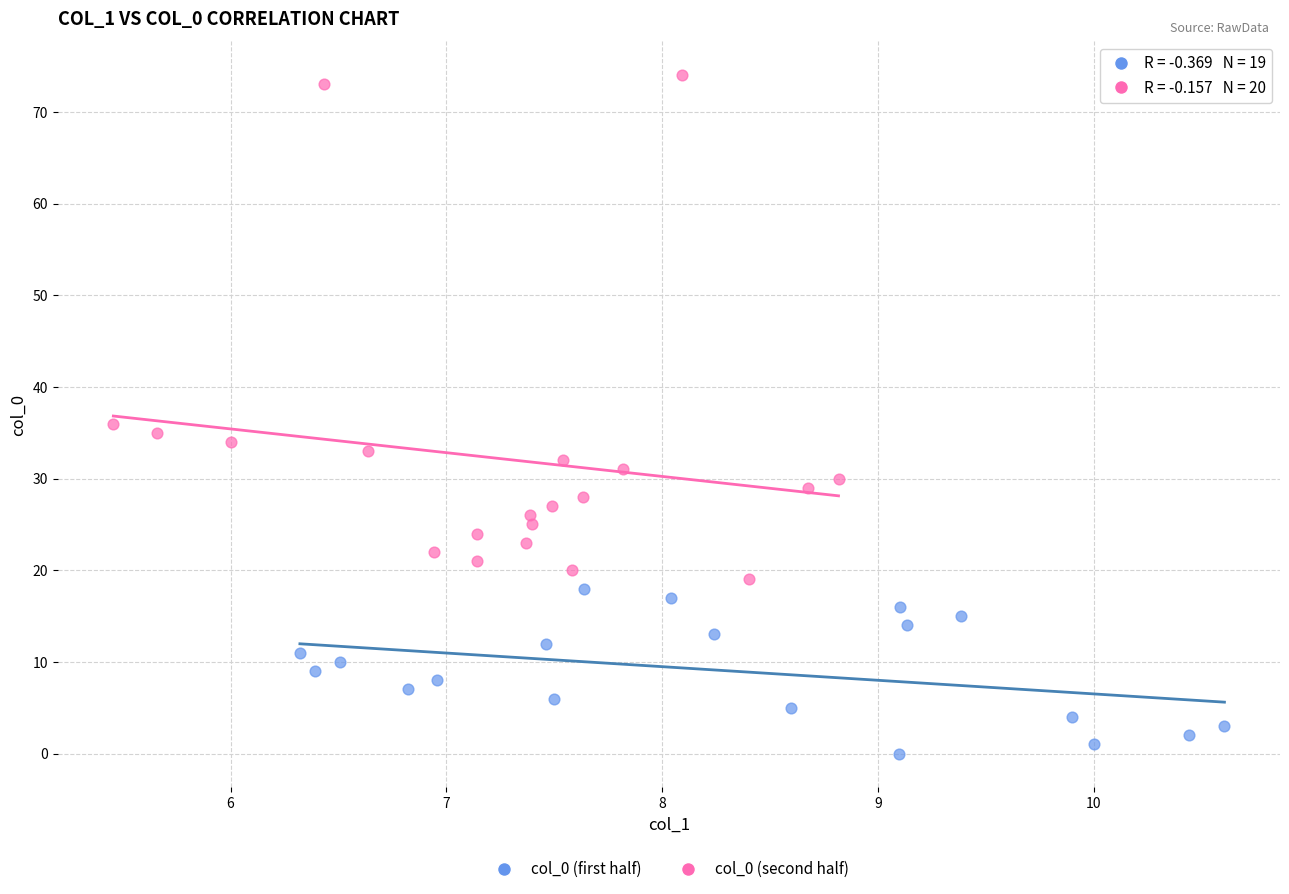

Which series has the largest Y range (max minus min)?

col_0 (second half)